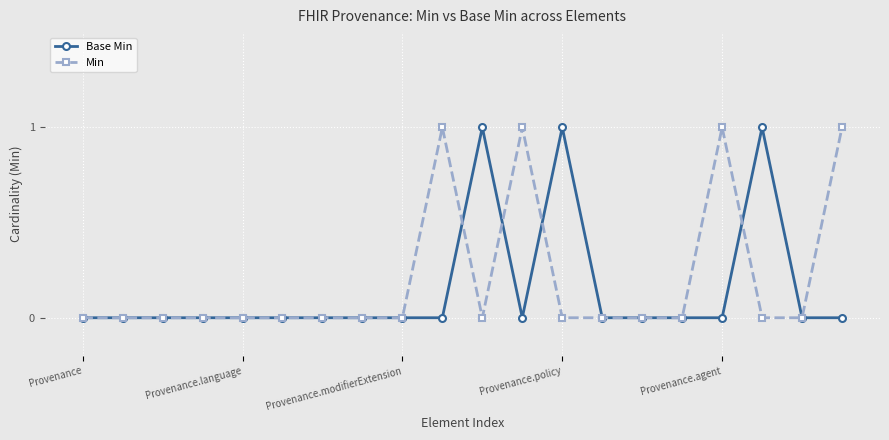

True or false: Min has more than 2 points higher than both neighbors.

True